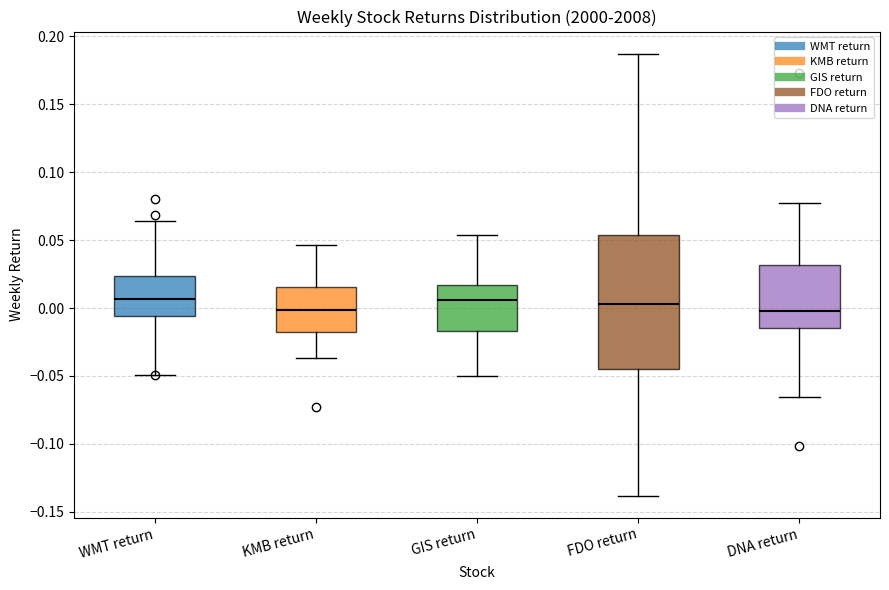

Reading left to right, transcribe this box plot: for each box, give where its median line is, the range the box spans, and where its two whiskers end, as read against the y-axis. The values are not printed on the chart, so give them approximately, as read against the axis.

WMT return: median 0.005, box -0.005 to 0.025, whiskers -0.050 to 0.065
KMB return: median 0.000, box -0.020 to 0.015, whiskers -0.035 to 0.045
GIS return: median 0.005, box -0.015 to 0.015, whiskers -0.050 to 0.055
FDO return: median 0.005, box -0.045 to 0.055, whiskers -0.140 to 0.185
DNA return: median 0.000, box -0.015 to 0.030, whiskers -0.065 to 0.075